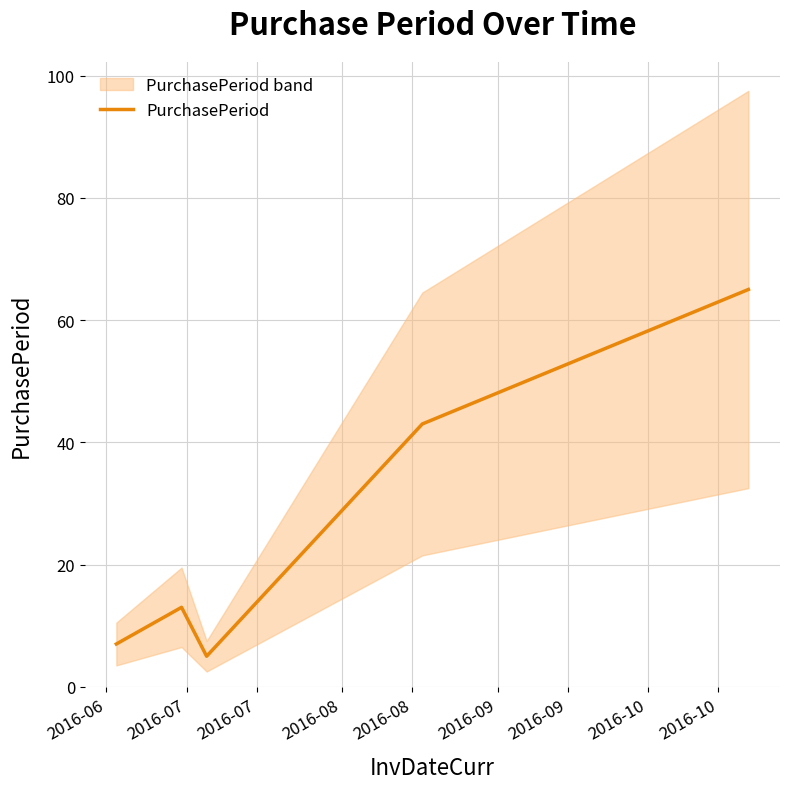

What is the lowest value of the PurchasePeriod series?

5